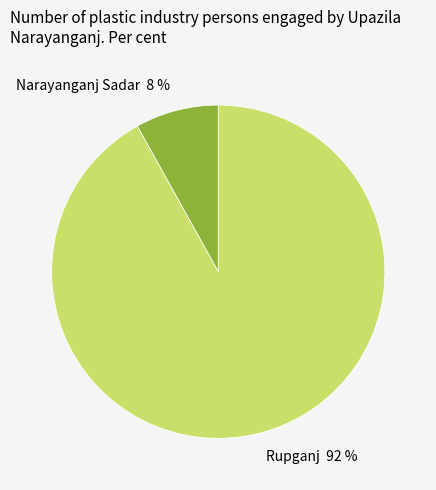

Which slice is the largest?

Rupganj